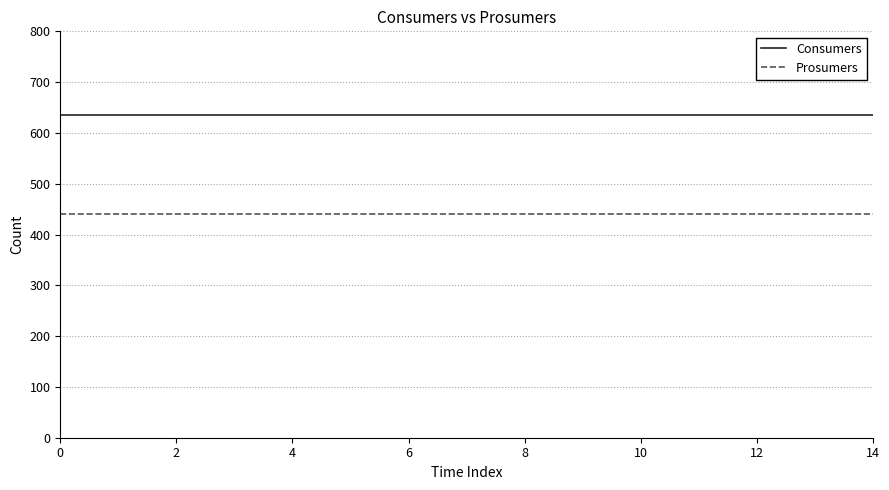

Rank the series by their average value, from lowest to highest.

Prosumers, Consumers